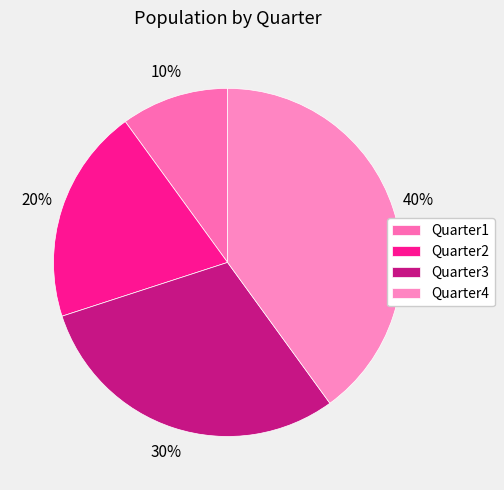

To the nearest percent, what is the difference between the largest and smallest slice percentages?

30%